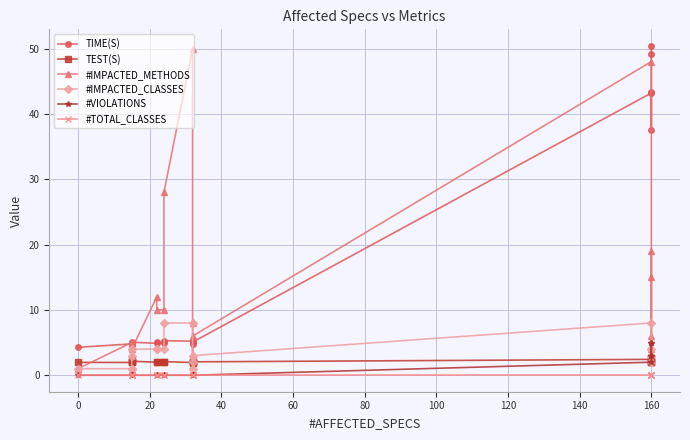

How many distinct data groups are displayed?

6